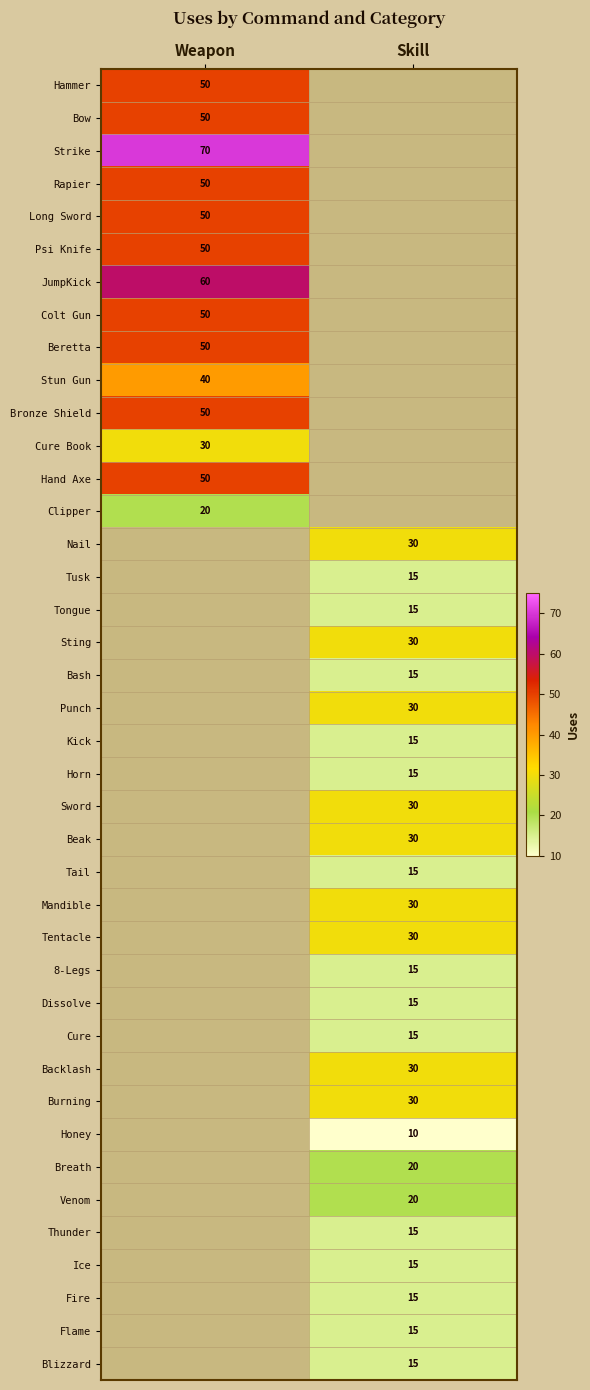

At how many categories does at least one series exceed 68?

1